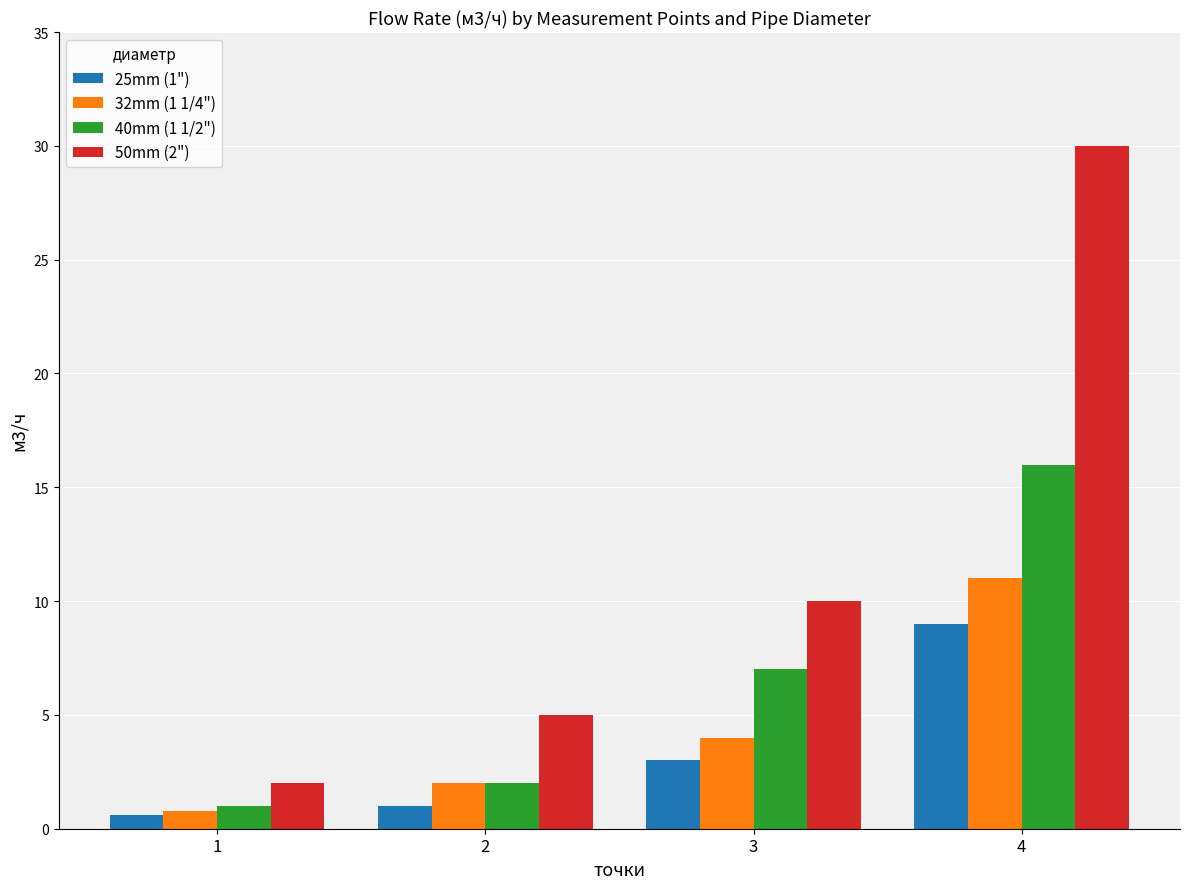

Is it true that 40mm (1 1/2") equals 2.0 at 2?

True